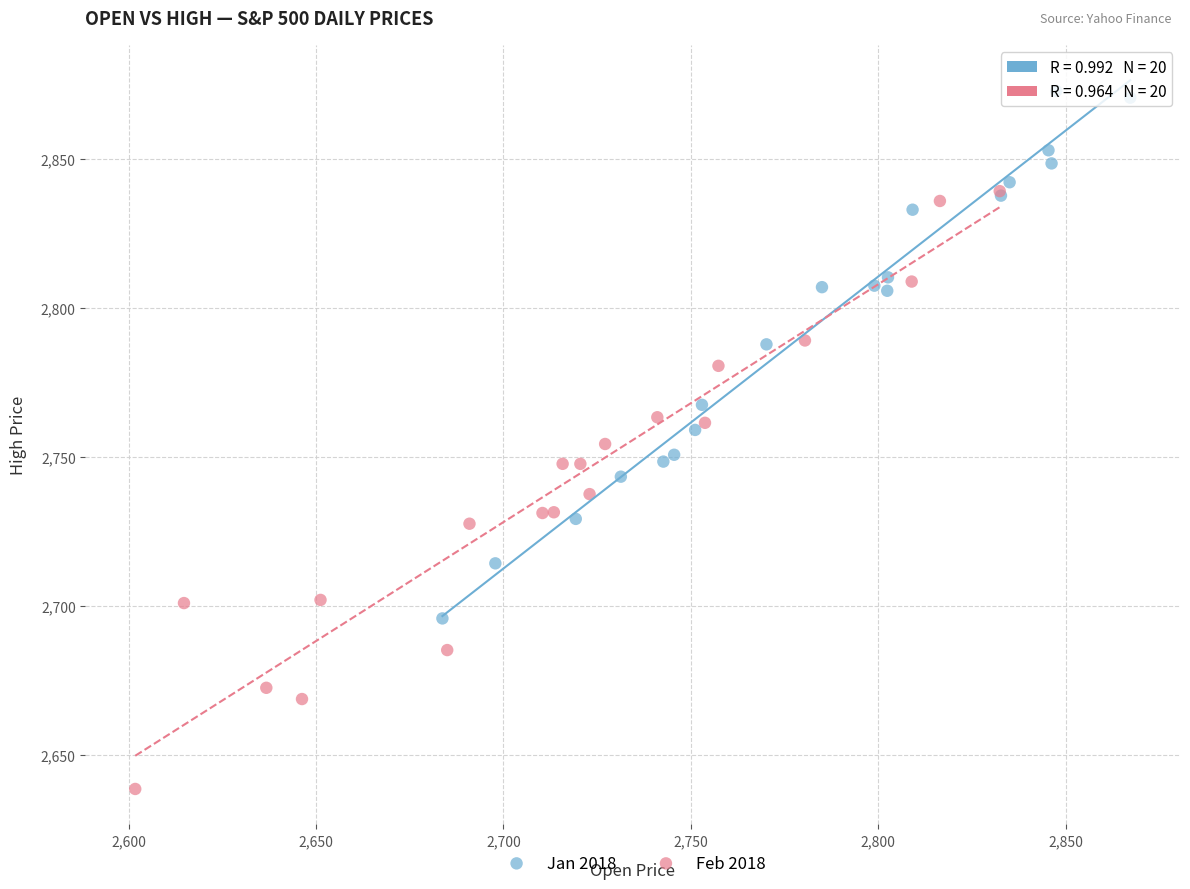

What are all the series names shown in the legend?

Jan 2018, Feb 2018